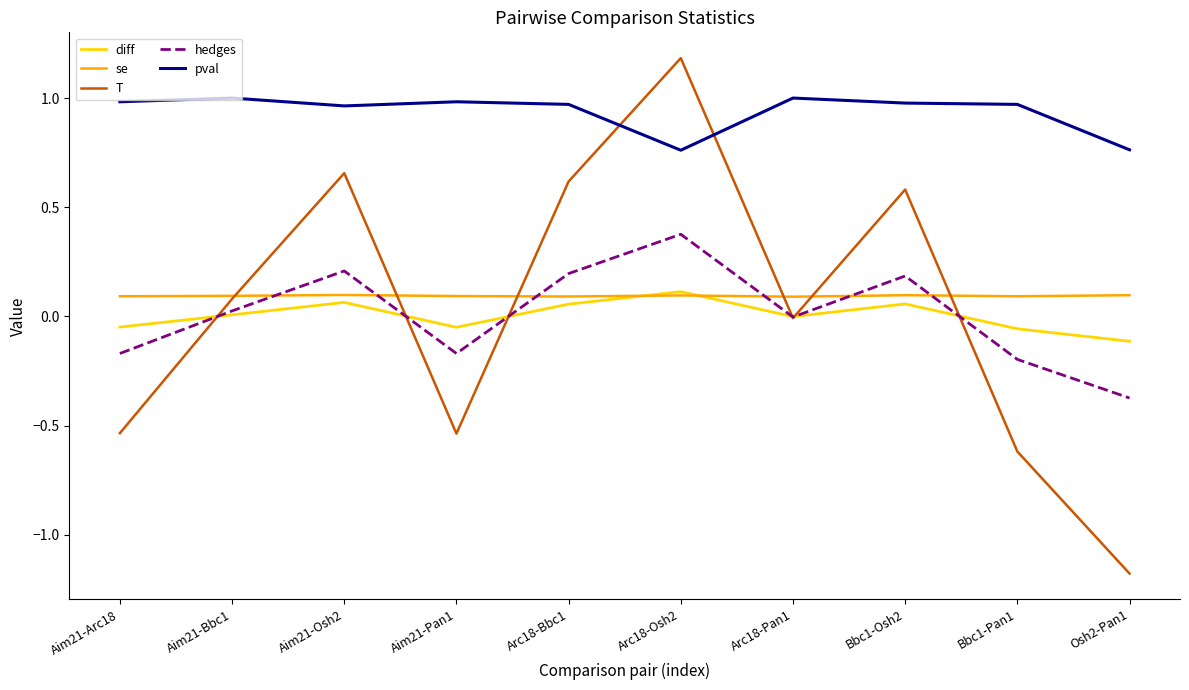

Is it true that pval equals 1.0 at Aim21-Arc18?

True